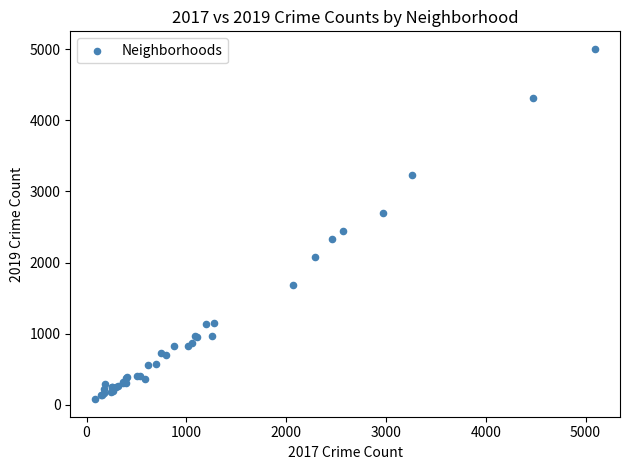

What Y value in the scatter plot is closest to 2542?

2441